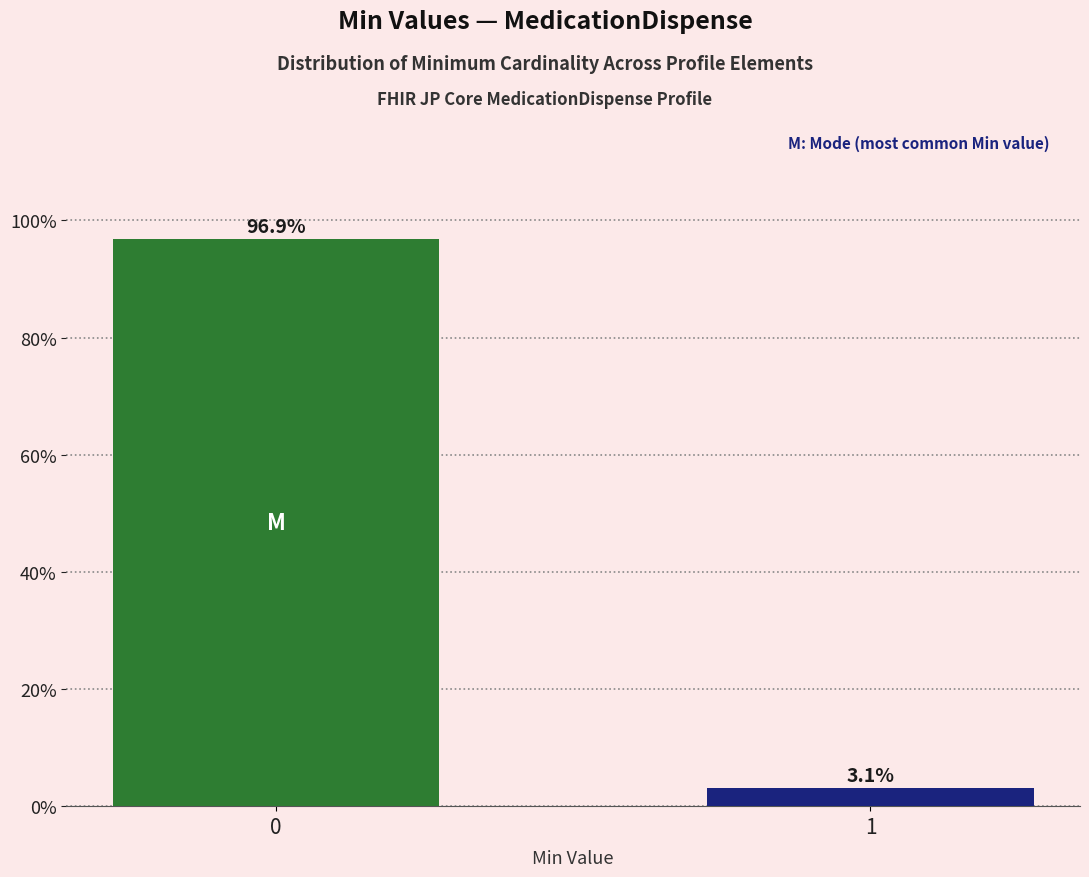

Reading left to right, list all the values displayed in this chart.

96.9	3.1